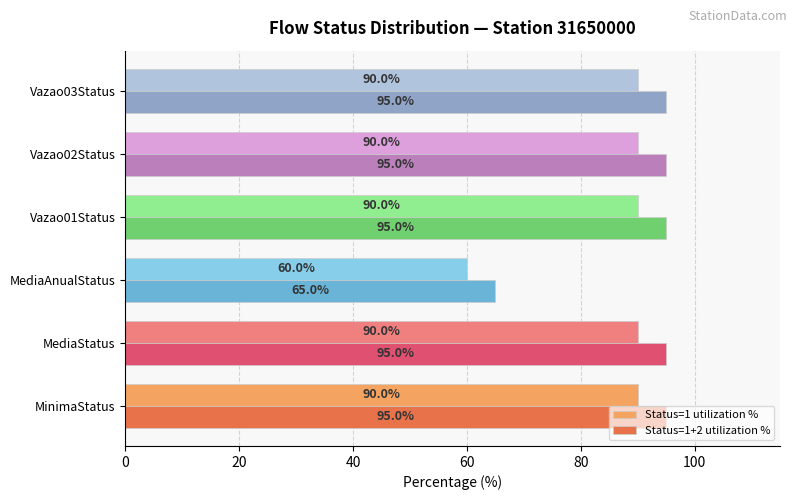

Read the Status=1+2 utilization % value at Vazao02Status.

95